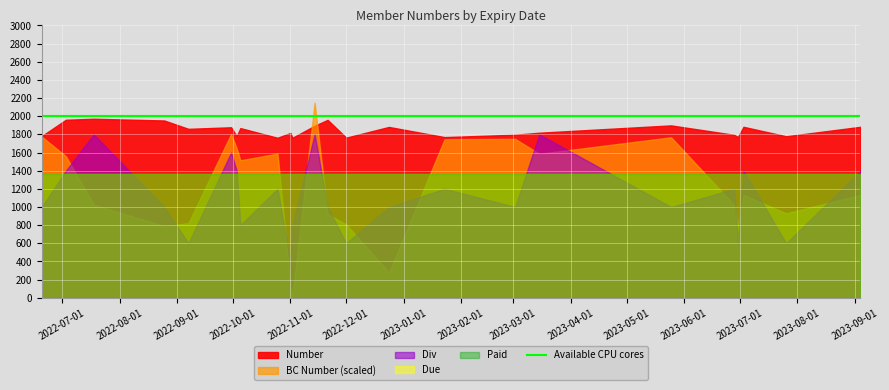

Is the value of Paid at 2023-05-25 greater than the value of BC Number at 2022-12-24?

No